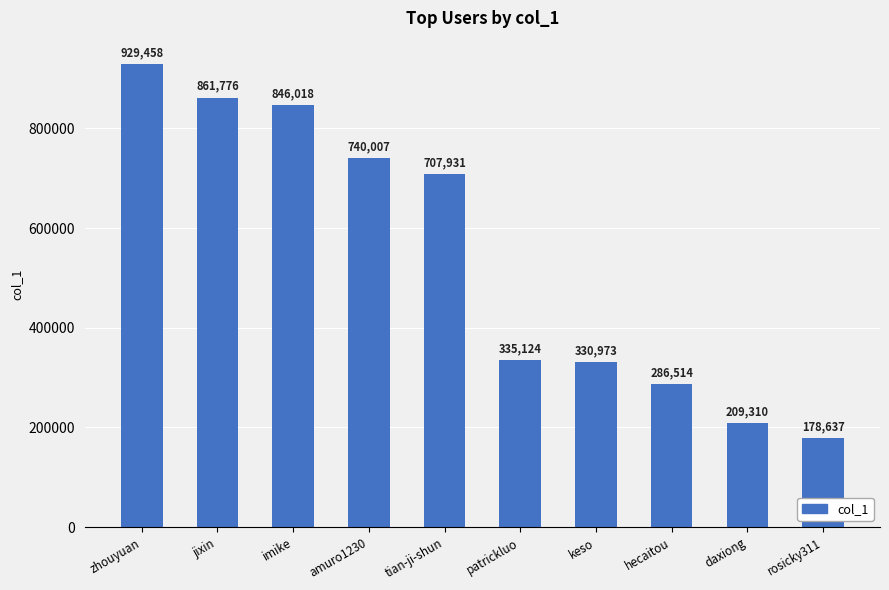

Are the bars horizontal?

No